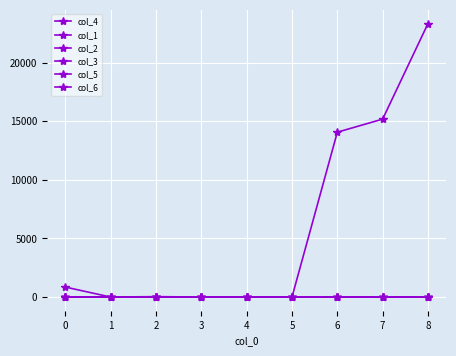

True or false: col_5 and col_4 cross at least once.

False